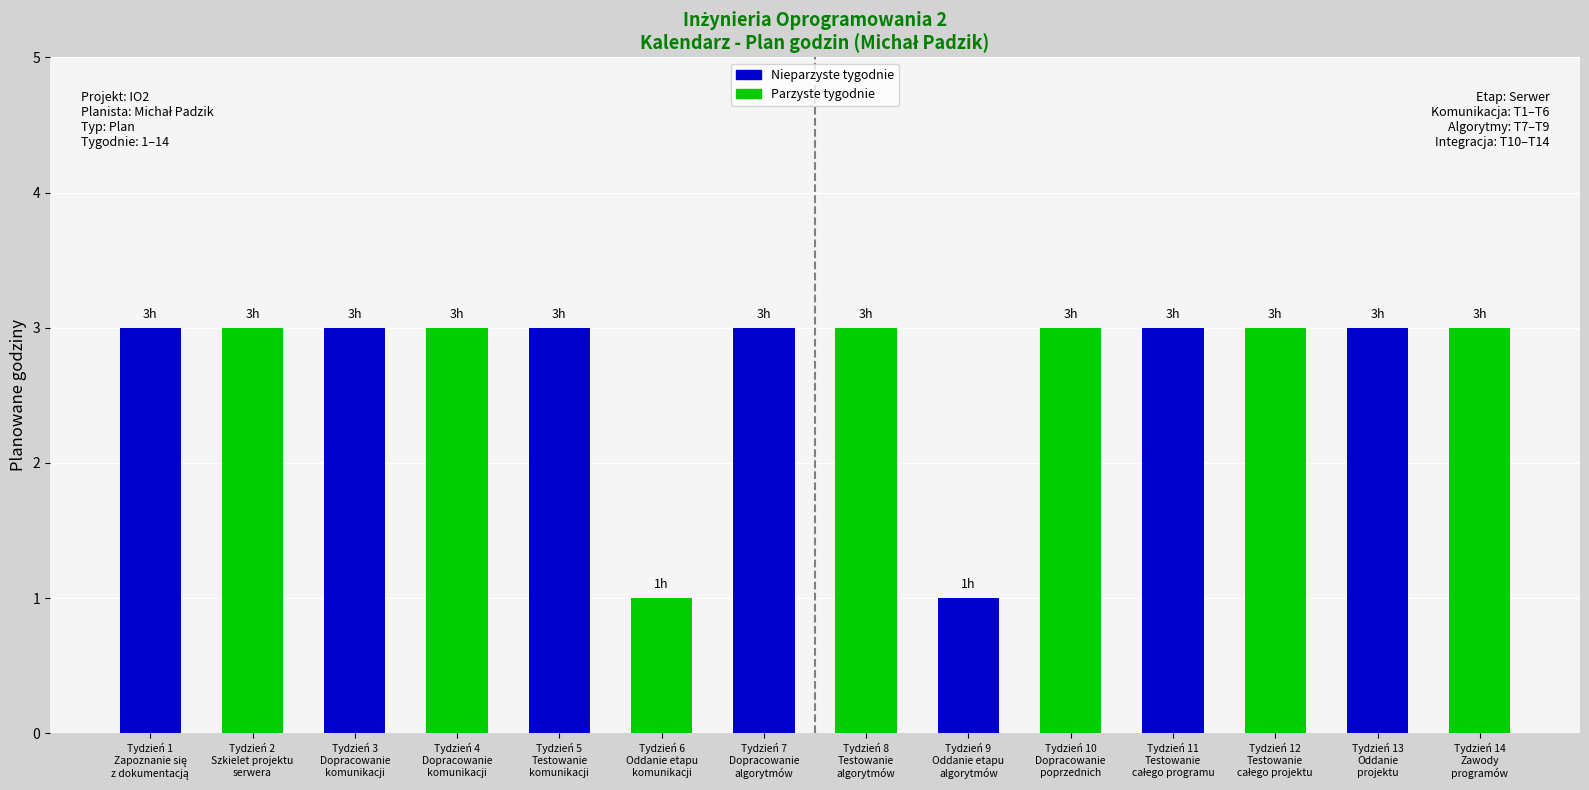

Count the number of data series in this chart.

1